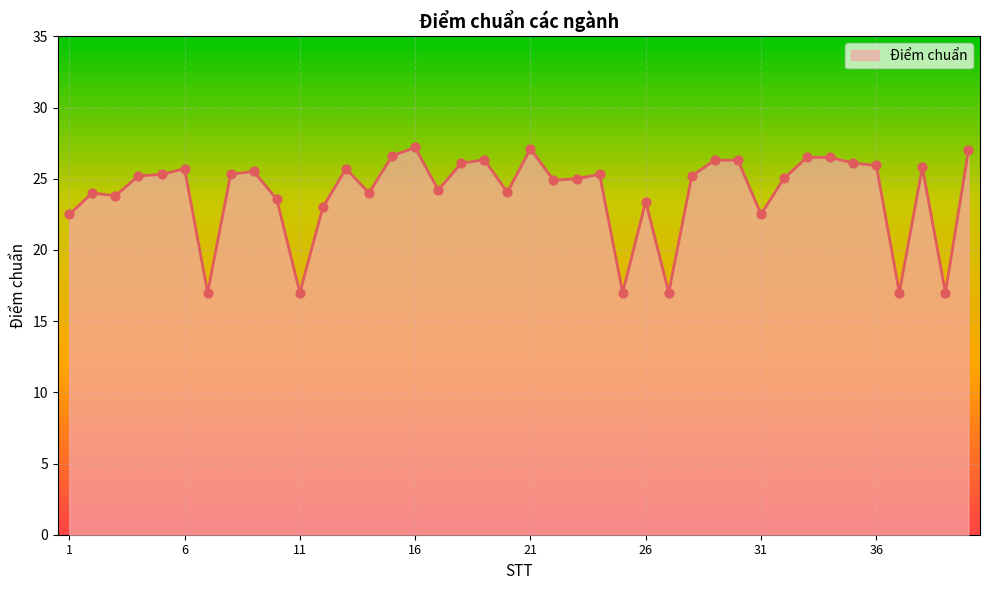

What is the maximum value shown in the chart?

27.2